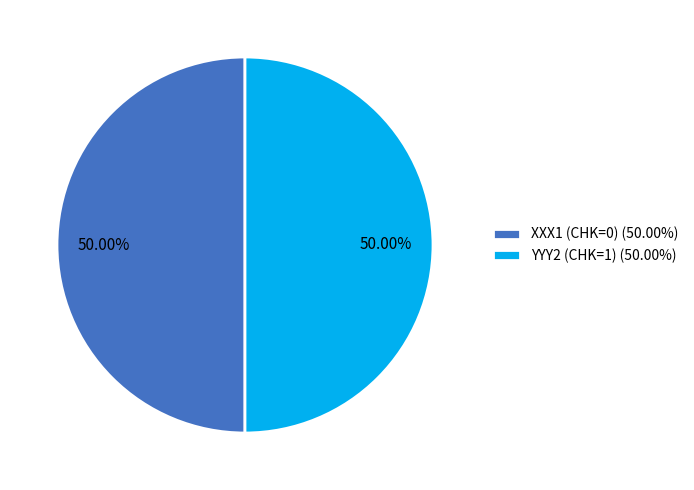

To the nearest percent, what is the difference between the largest and smallest slice percentages?

0%